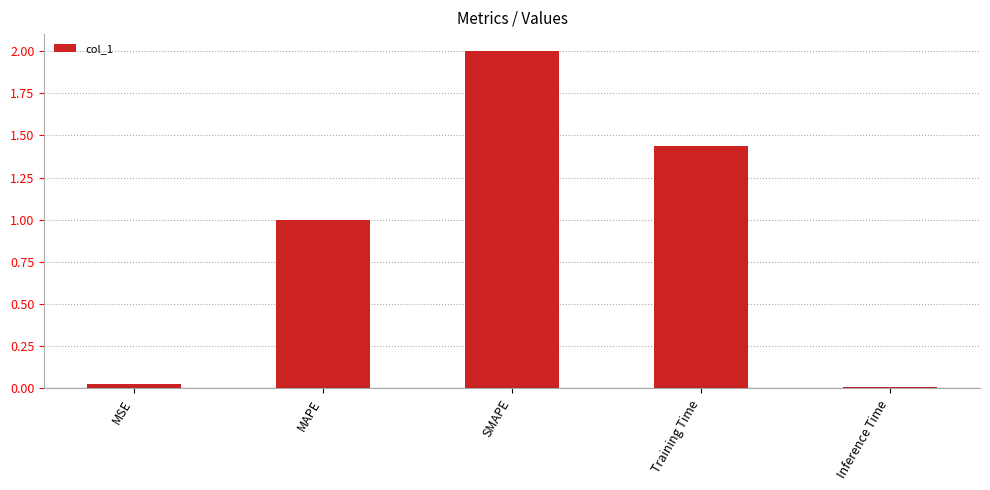

Between MSE and Inference Time, which is larger?

MSE